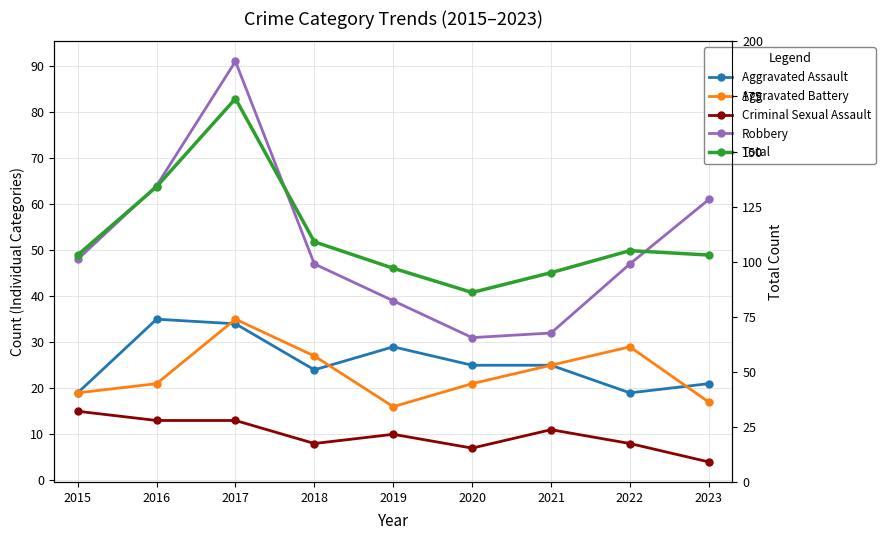

What is the maximum value for Aggravated Battery?

35